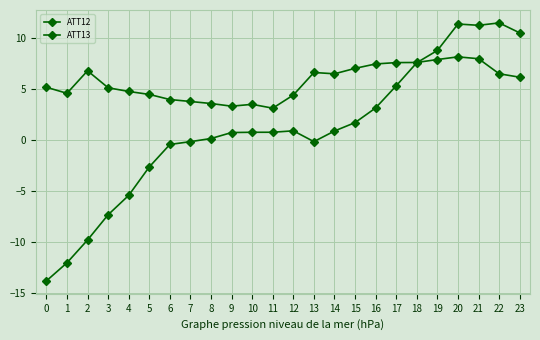

How many data points does each series have?

24